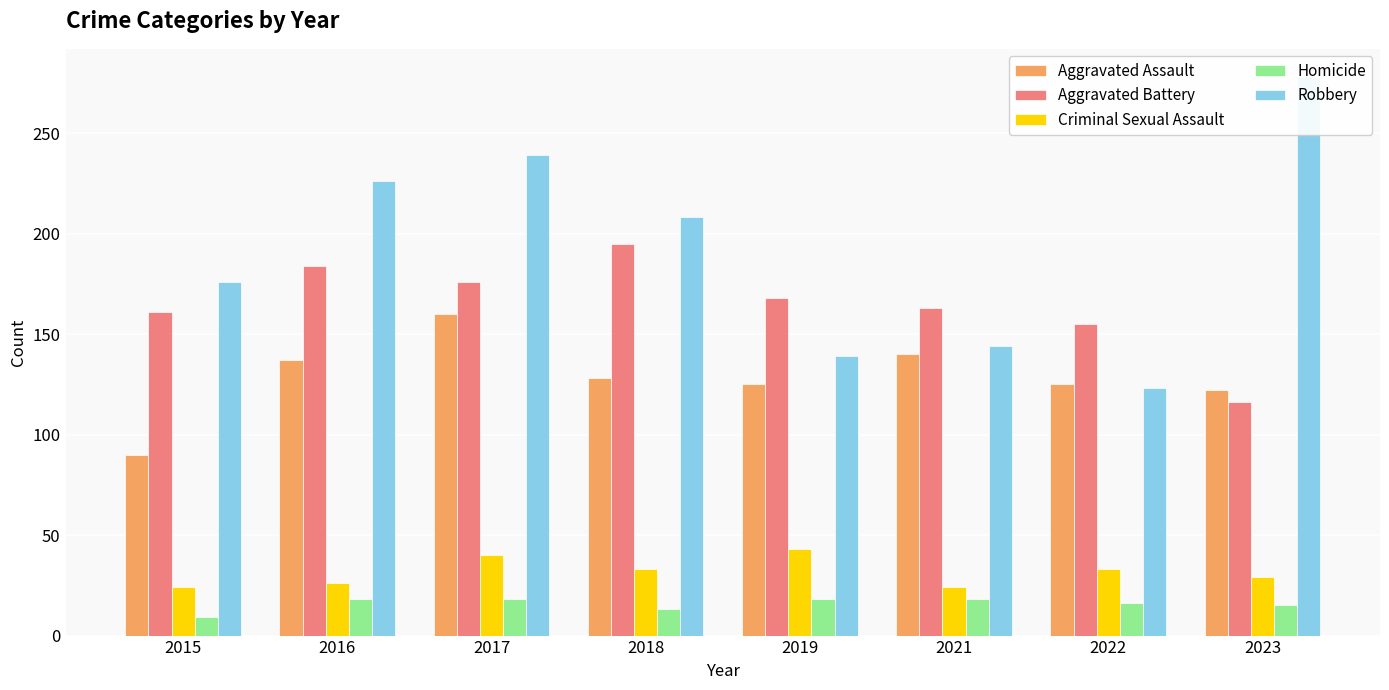

What is the difference between the second highest and second lowest values in the Homicide series?

5